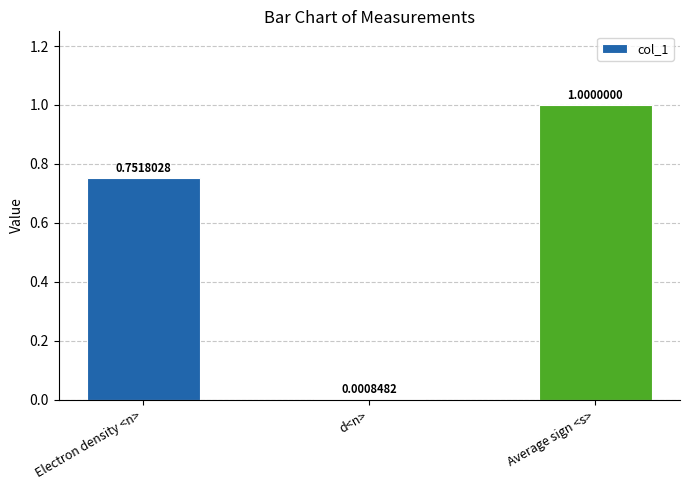

At which category does the chart reach its peak across all series?

Average sign <s>